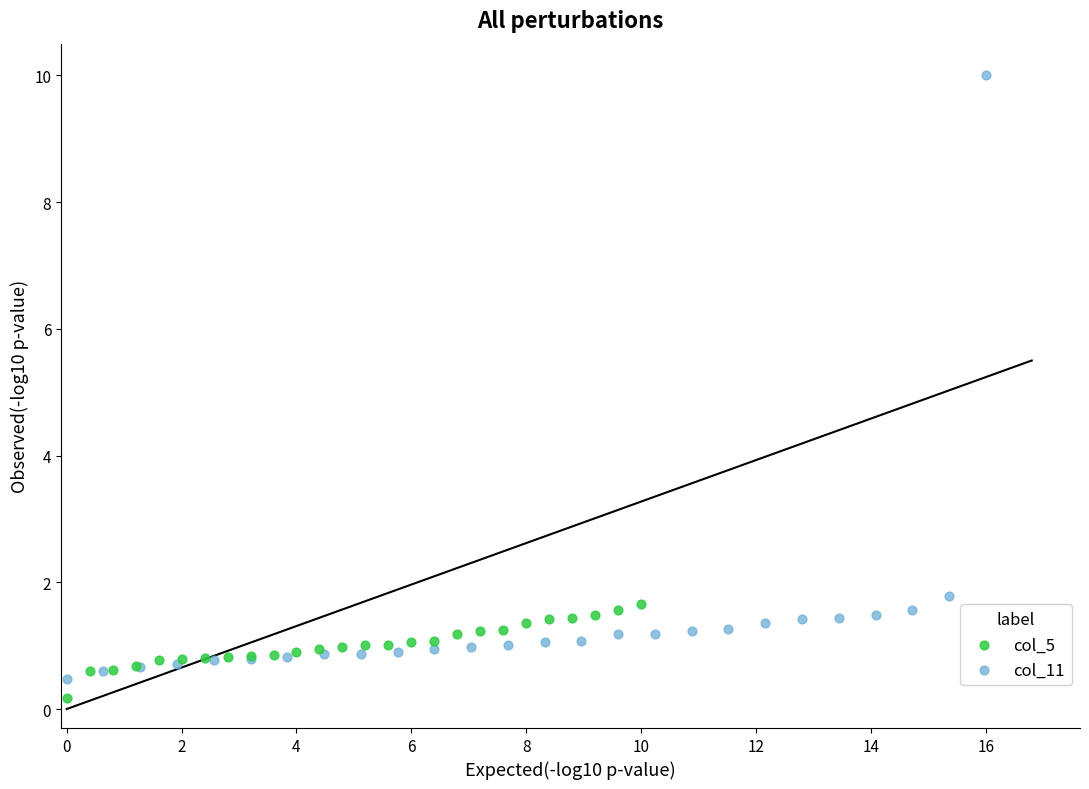

Which series reaches the maximum Y coordinate?

col_11